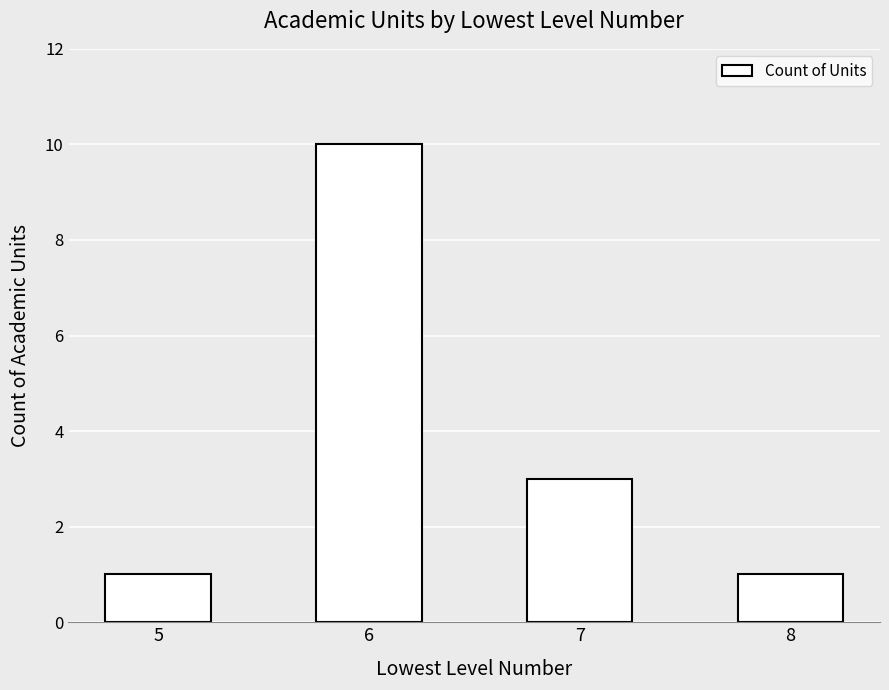

What is the smallest value displayed?

1